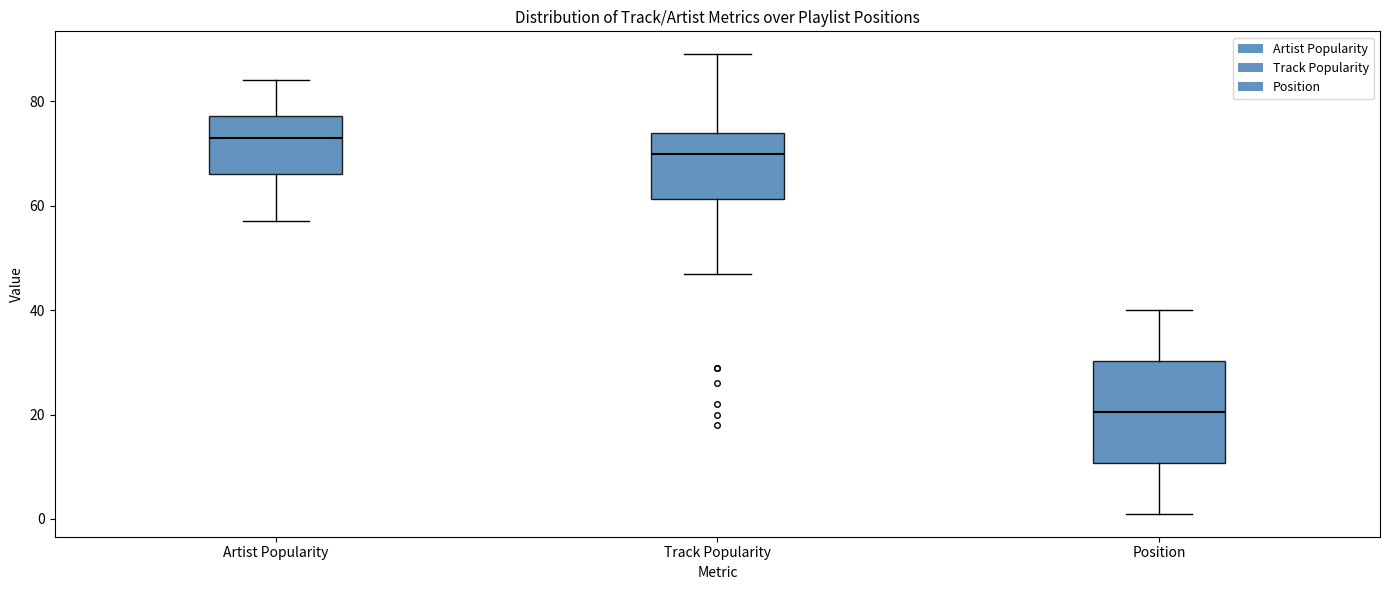

Reading left to right, read every box against the y-axis: the position of its median line, the range the box covers, and the ends of its whiskers. The values are not printed on the chart, so give them approximately, as read against the axis.

Artist Popularity: median 74, box 66 to 78, whiskers 58 to 84
Track Popularity: median 70, box 62 to 74, whiskers 48 to 90
Position: median 20, box 10 to 30, whiskers 2 to 40